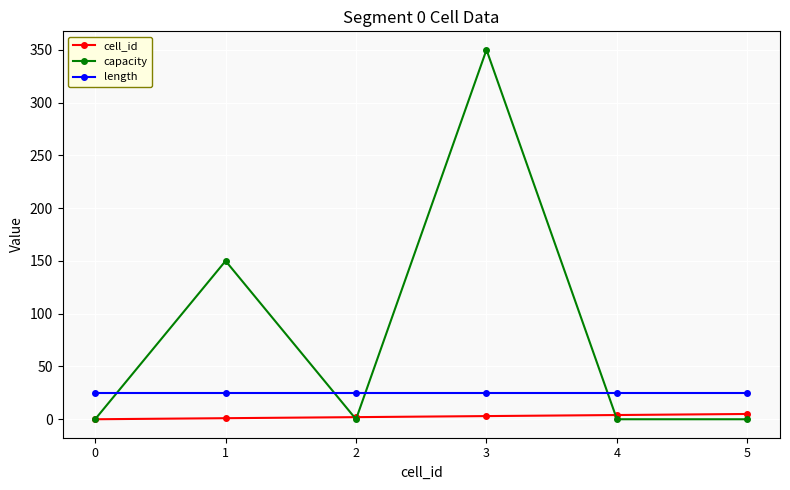

Where is the first local minimum for capacity?

2